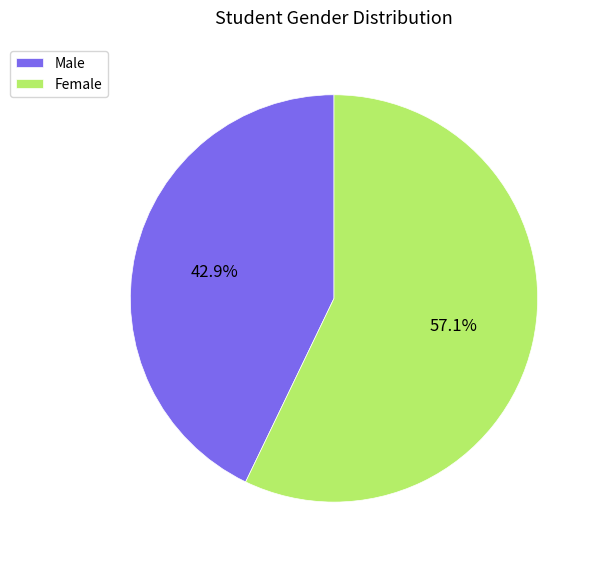

How many slices are in this pie chart?

2